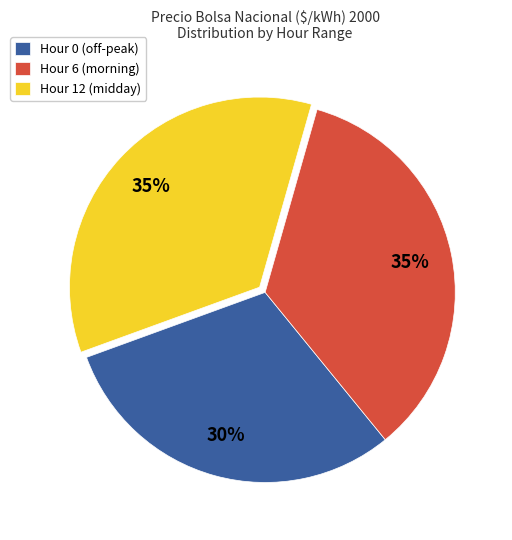

To the nearest percent, what is the average slice percentage?

33%